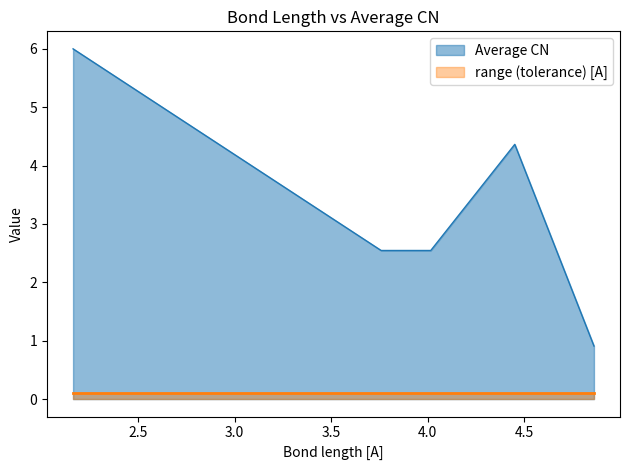

What is the ratio of the value at 3.759 to the value at 4.451?

0.6